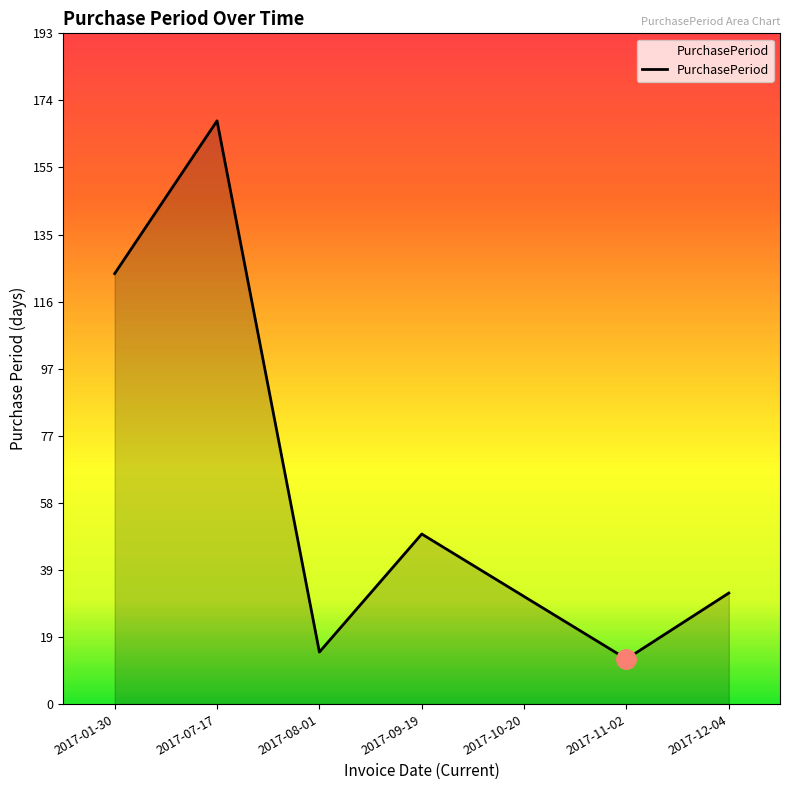

Which category has the lowest value across all series?

2017-11-02